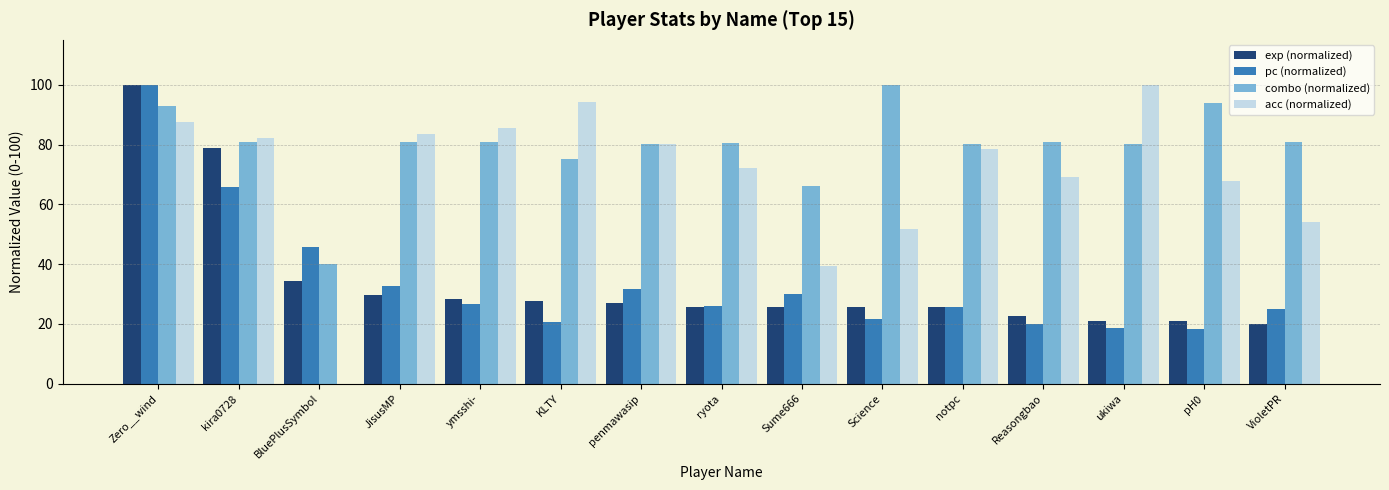

What is the maximum value for exp (normalized)?

100.0